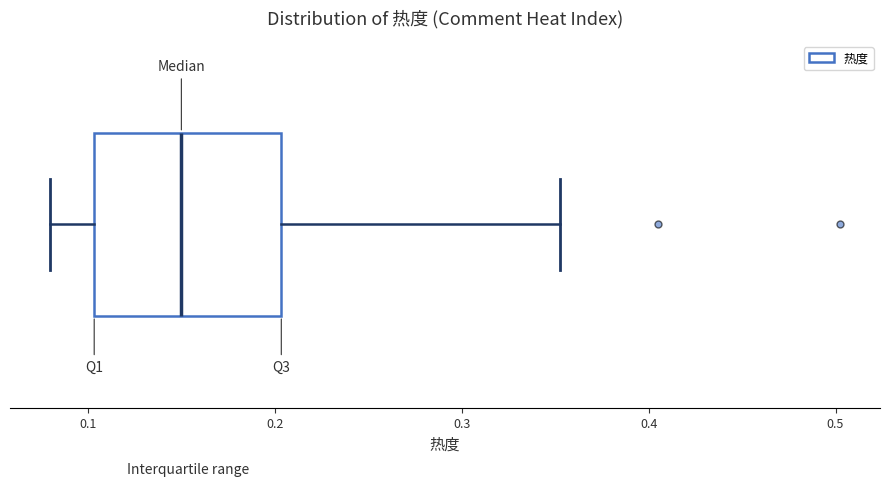

Where does the right whisker of the box end on the x-axis? The values are not printed on the chart, so give them approximately, as read against the axis.

0.35